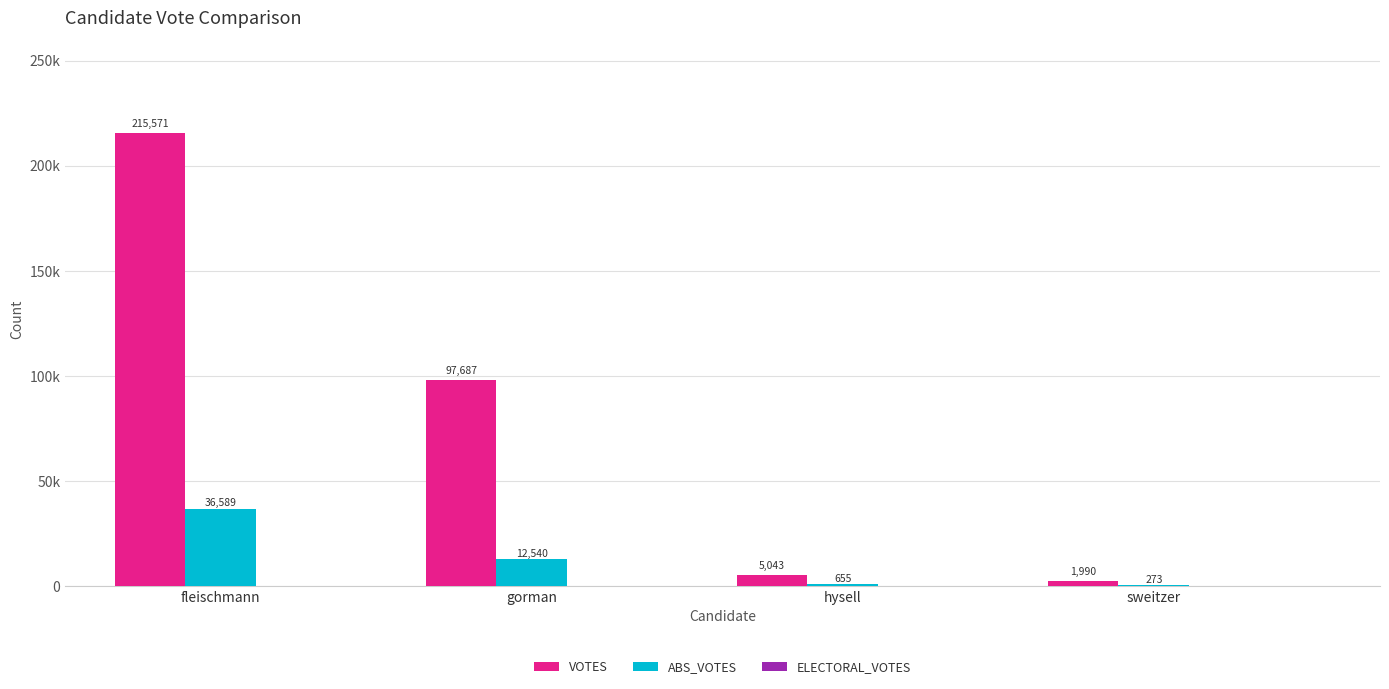

Are the bars horizontal?

No